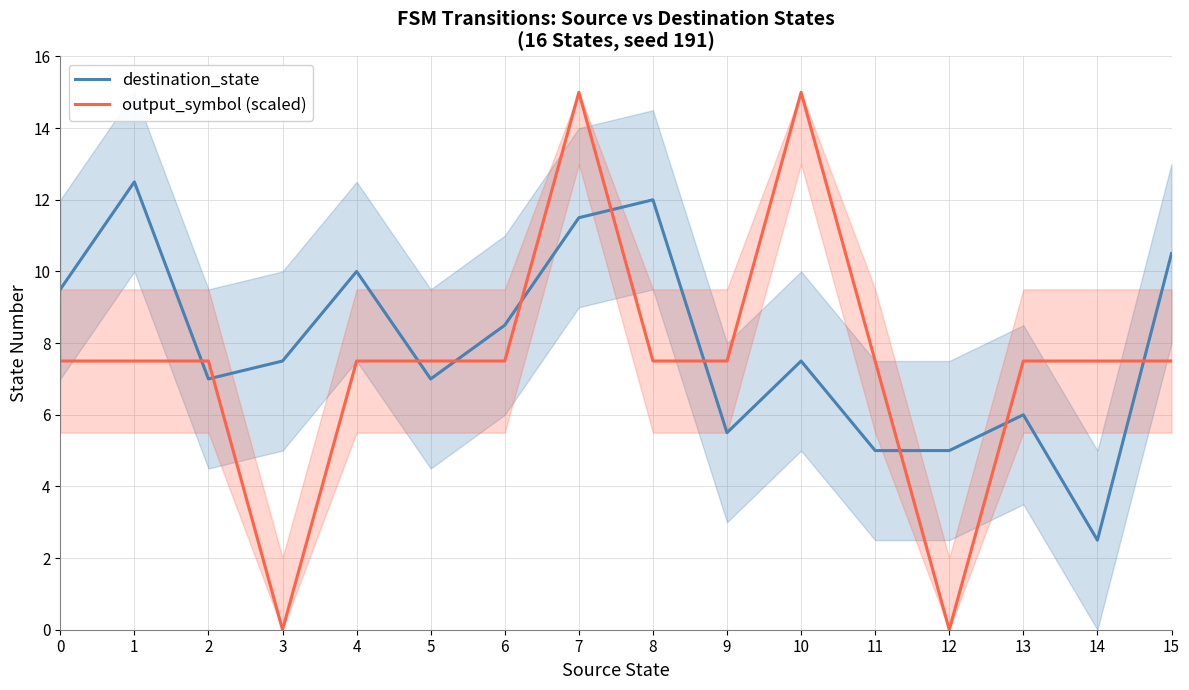

At which category does destination_state reach its first local valley?

2